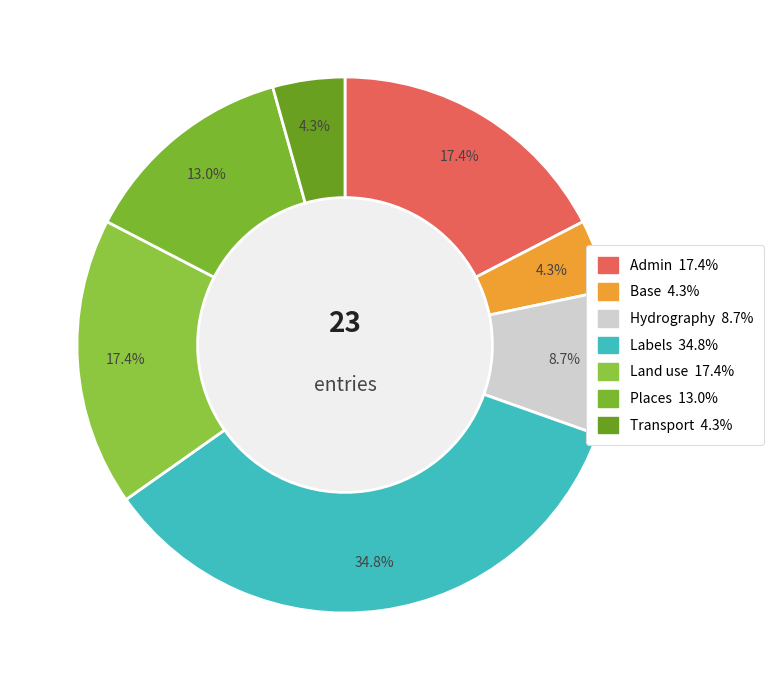

How many segments does this pie chart have?

7